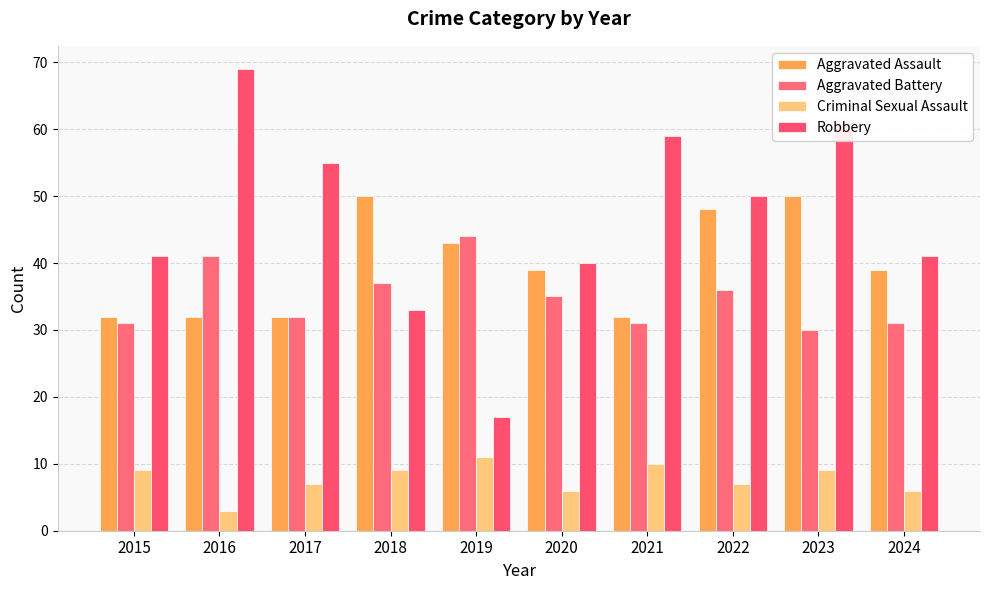

Reading right to left, list all the values displayed in this chart.

Aggravated Assault: 2024=39	2023=50	2022=48	2021=32	2020=39	2019=43	2018=50	2017=32	2016=32	2015=32
Aggravated Battery: 2024=31	2023=30	2022=36	2021=31	2020=35	2019=44	2018=37	2017=32	2016=41	2015=31
Criminal Sexual Assault: 2024=6	2023=9	2022=7	2021=10	2020=6	2019=11	2018=9	2017=7	2016=3	2015=9
Robbery: 2024=41	2023=61	2022=50	2021=59	2020=40	2019=17	2018=33	2017=55	2016=69	2015=41